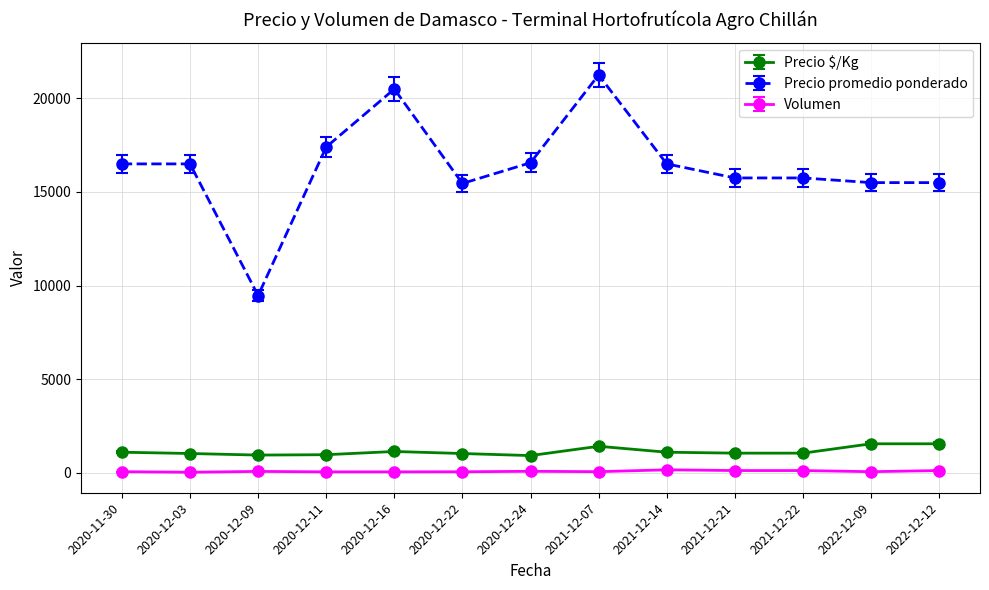

Which category has the lowest value in the Precio promedio ponderado series?

2020-12-09